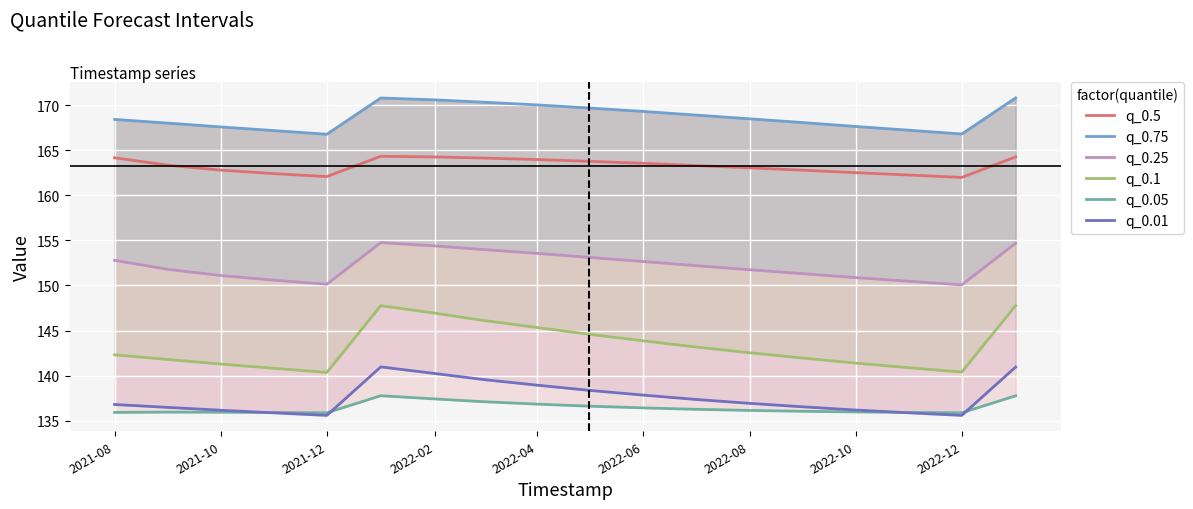

True or false: q_0.1 and q_0.75 intersect in this chart.

False